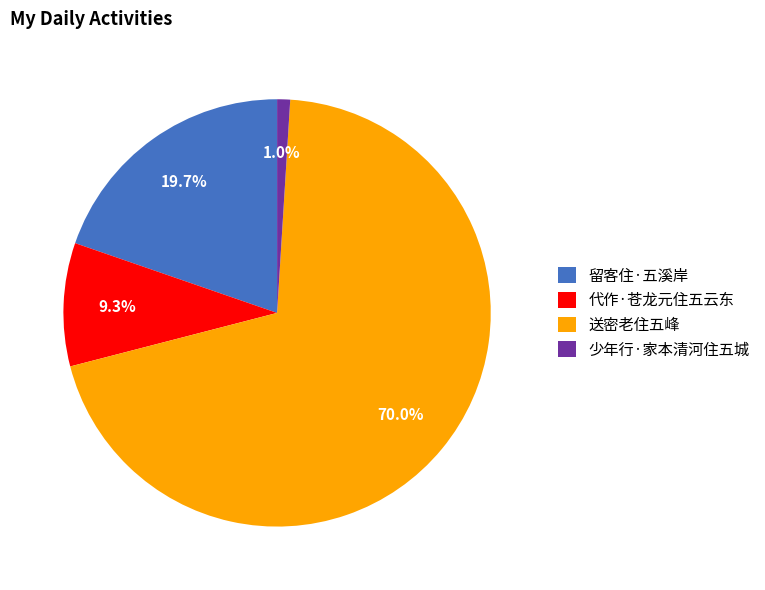

Rank the categories by value from highest to lowest.

送密老住五峰, 留客住·五溪岸, 代作·苍龙元住五云东, 少年行·家本清河住五城